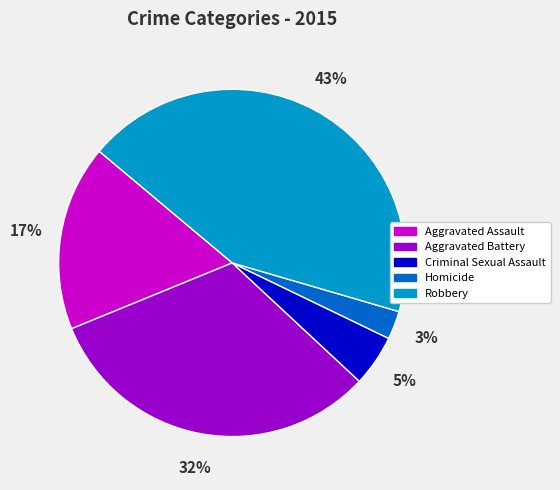

Approximately how many times larger is the value at Homicide compared to Criminal Sexual Assault?

0.6